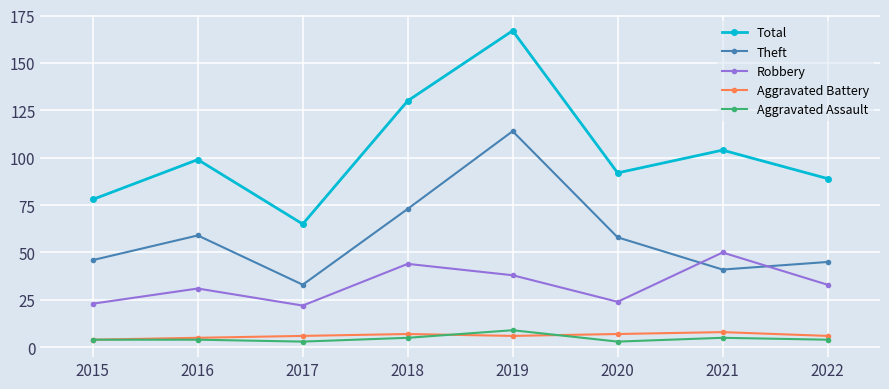

What is the minimum value for Aggravated Battery?

4